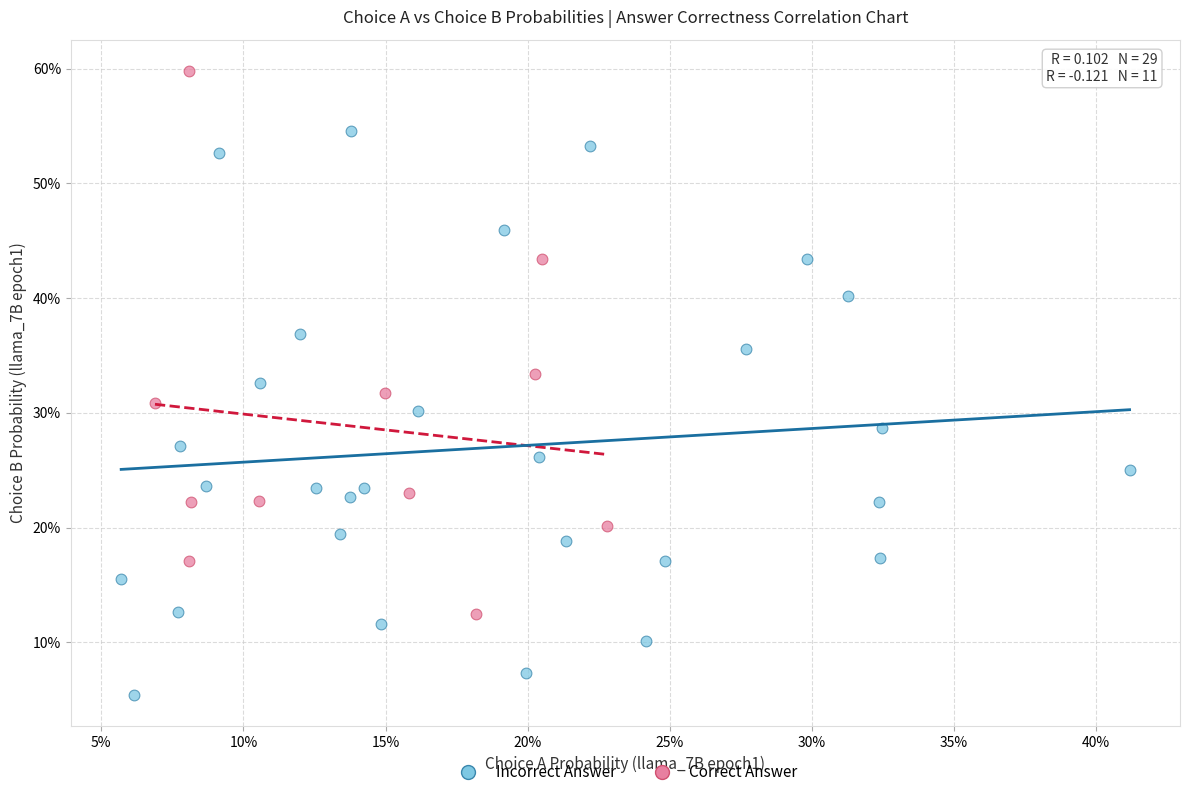

What are all the series names shown in the legend?

Incorrect Answer, Correct Answer